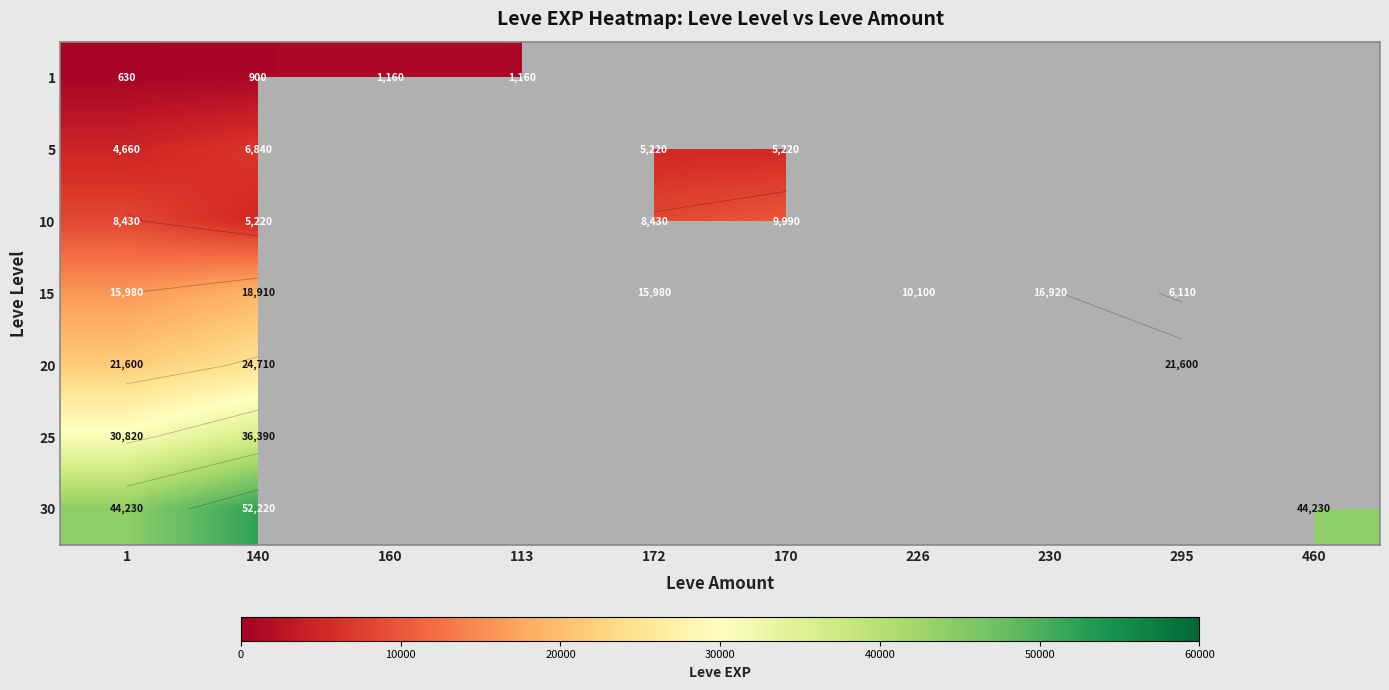

Where does the 5 series first go above 5220?

140